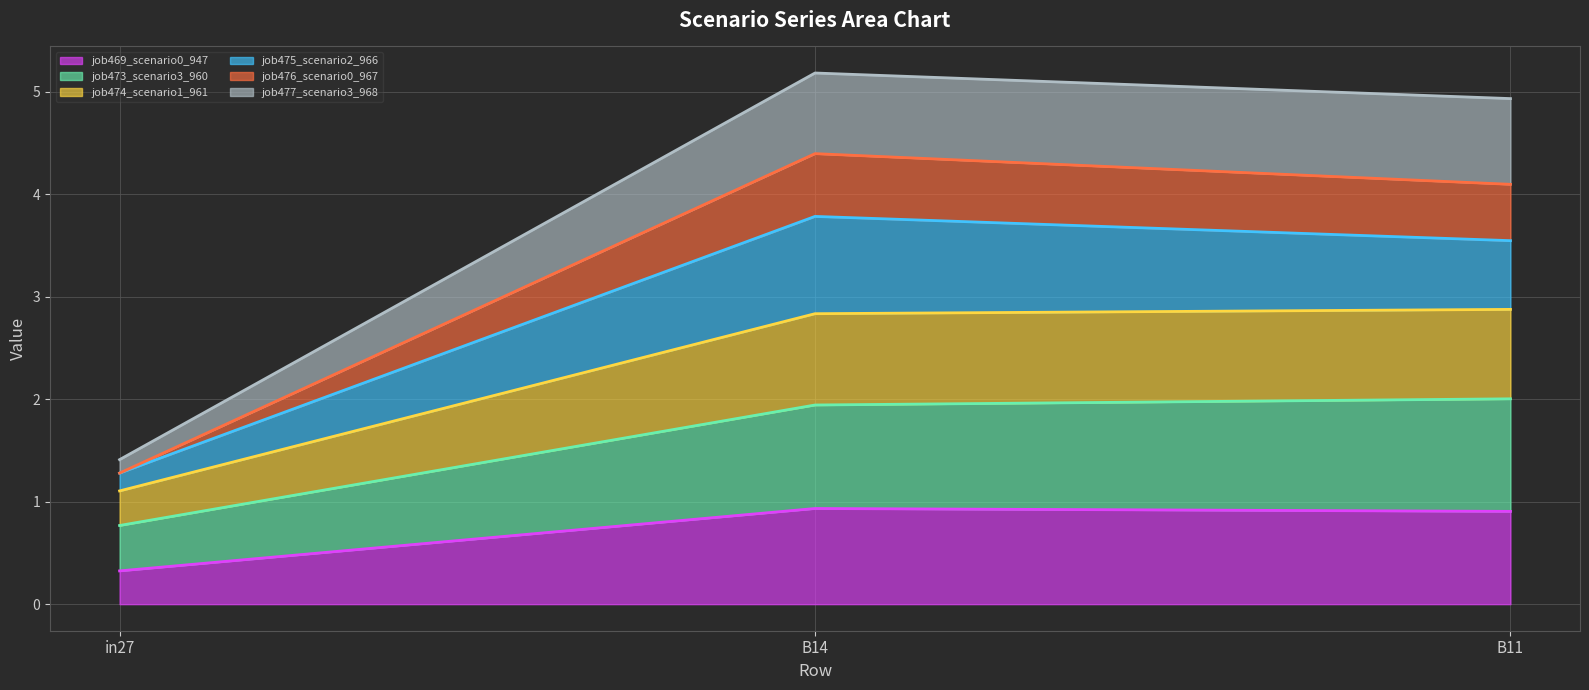

At which label does job469_scenario0_947 reach its minimum?

in27